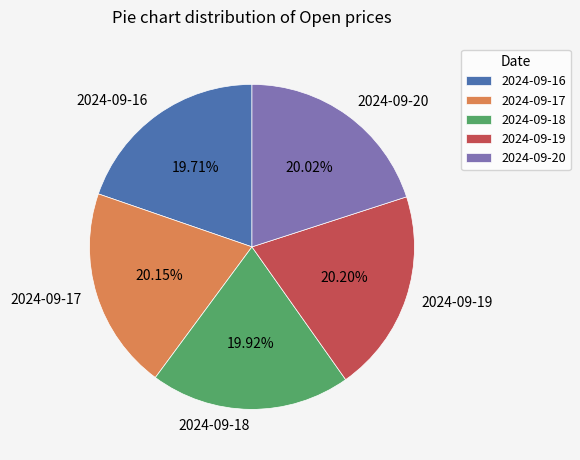

The 2024-09-16 slice represents 6% of the pie. True or false?

False